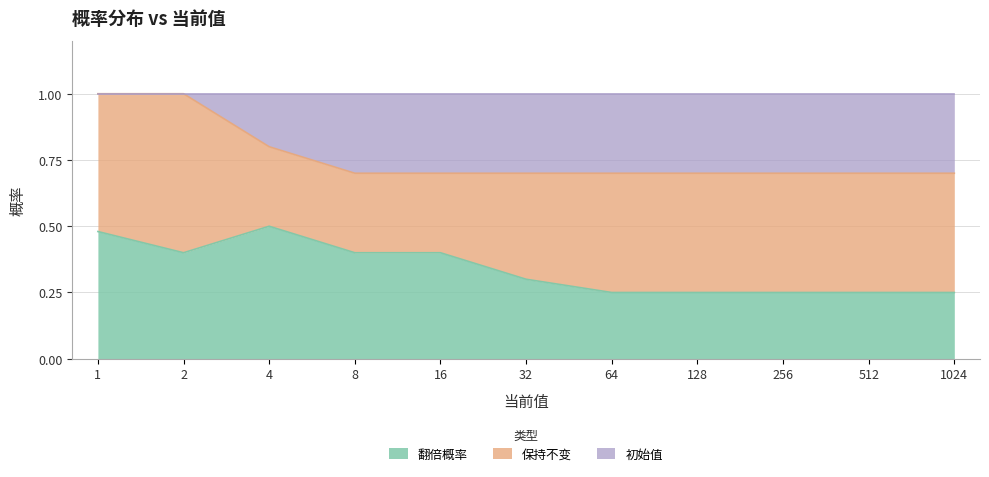

True or false: 翻倍概率 has more than 2 interior local peaks.

False